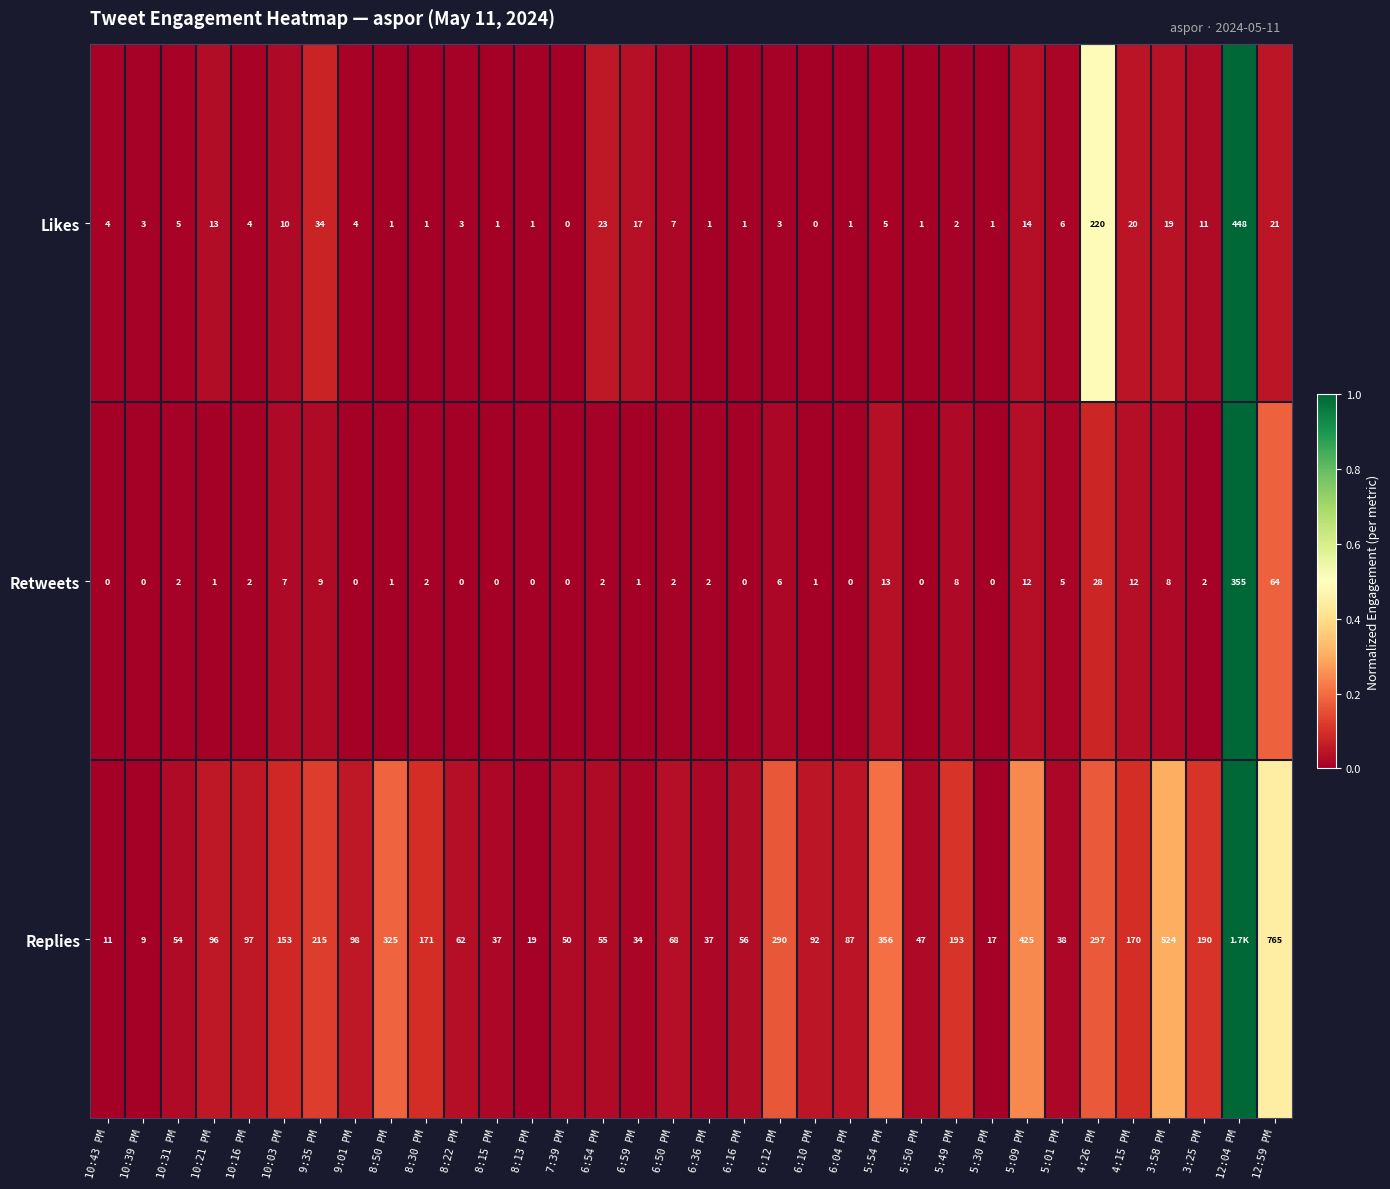

What is the sum of the Likes values at 12:04 PM and 6:12 PM?

451